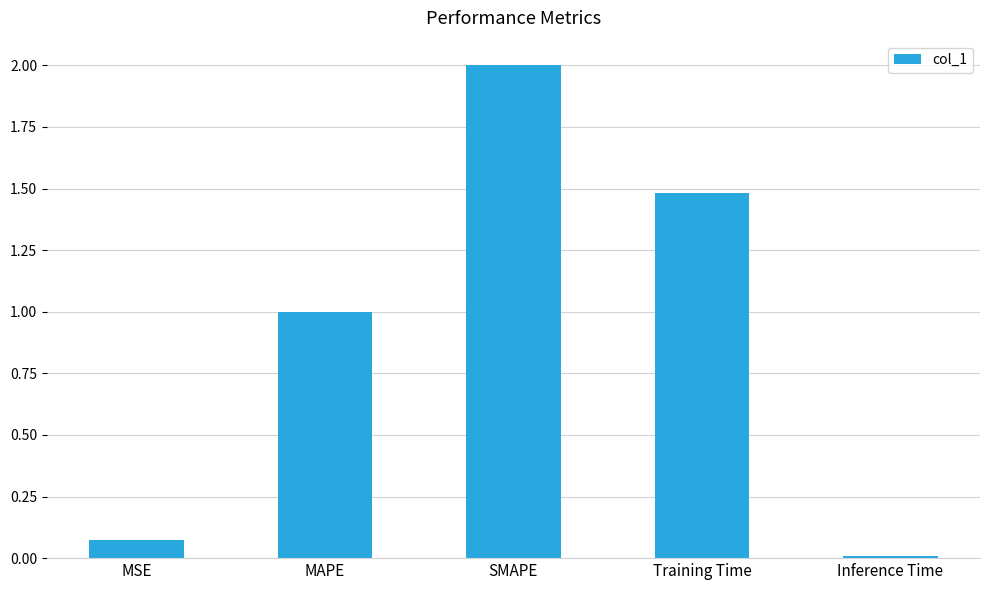

What is the label of the 4th bar from the left?

Training Time